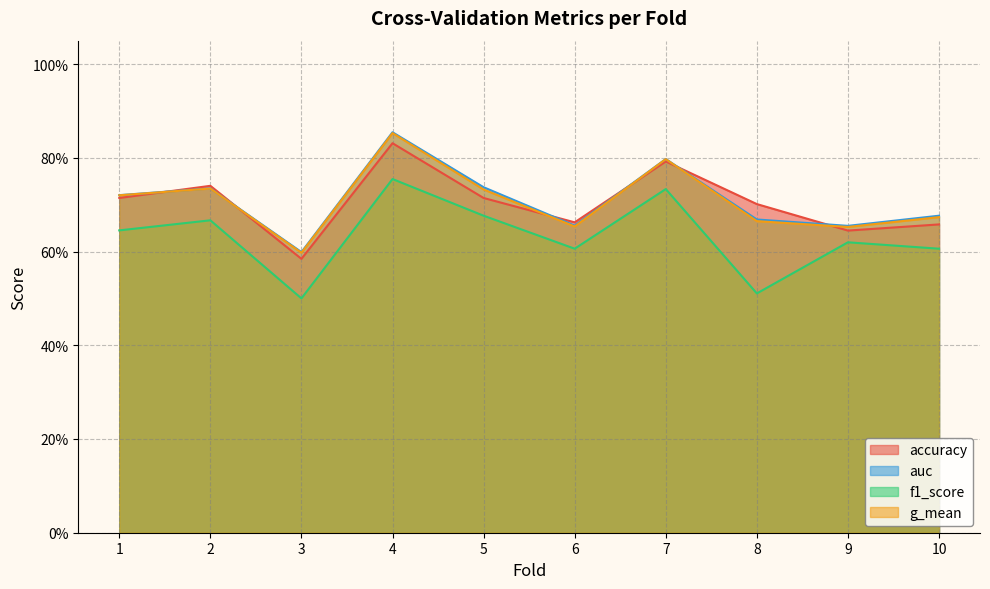

The value of g_mean at 2 is 0.4. True or false?

False